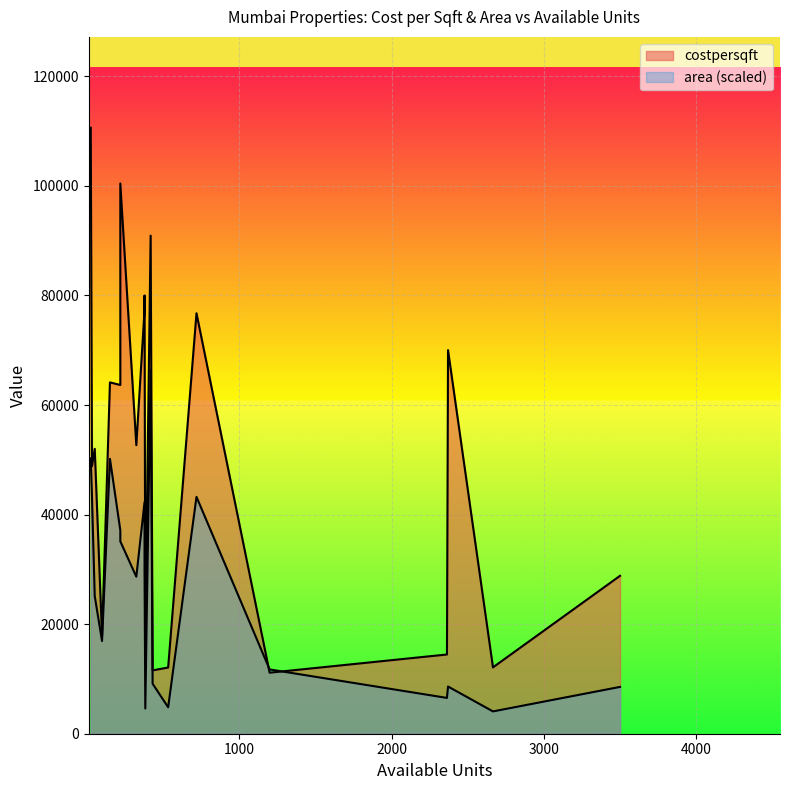

How many data points in area are less than 2850?

10